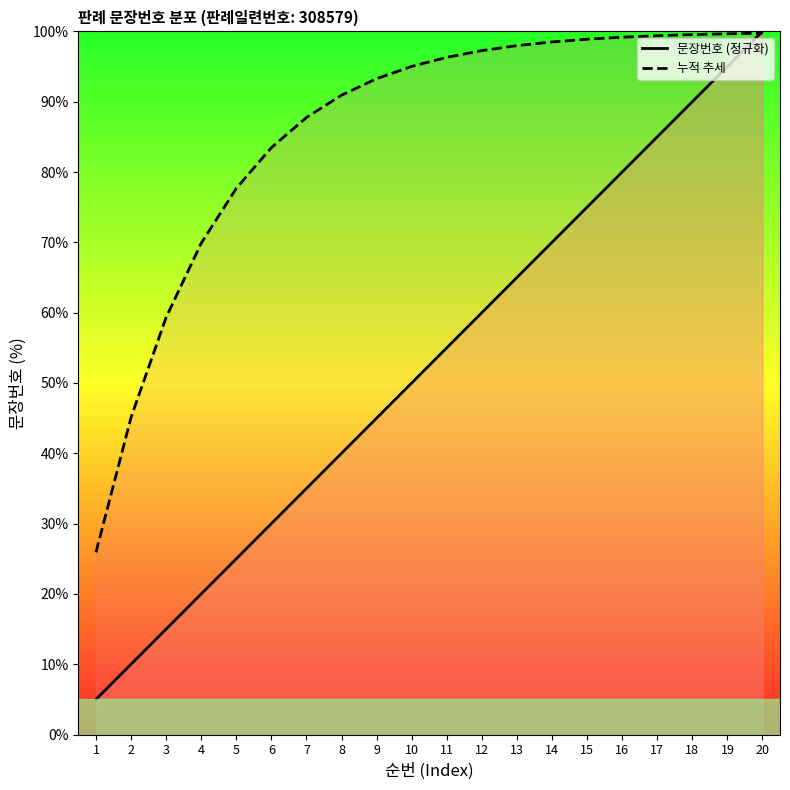

What are all the series names shown in the legend?

문장번호 (정규화), 누적 추세